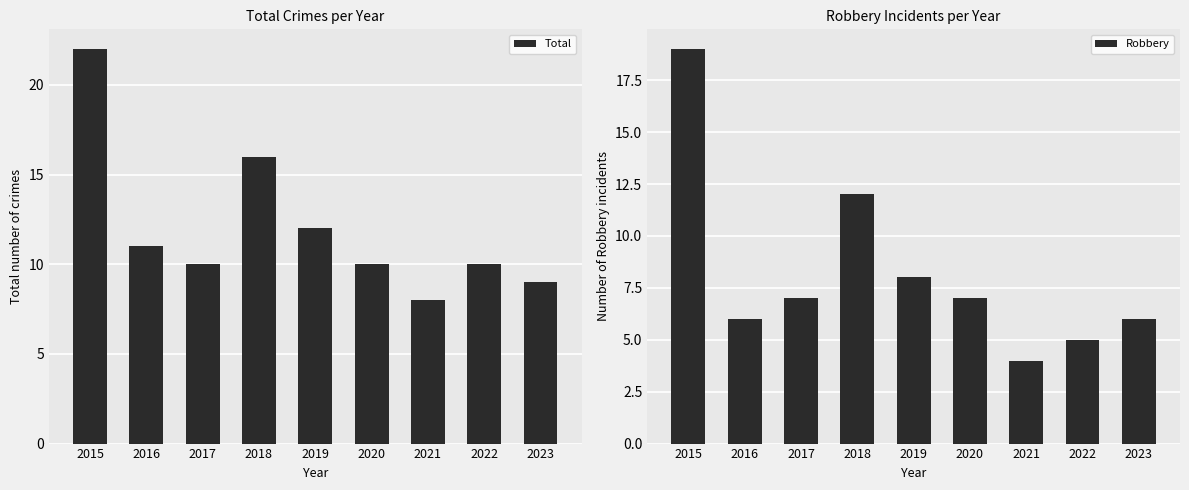

Is the value of Robbery at 2016 greater than the value of Total at 2016?

No